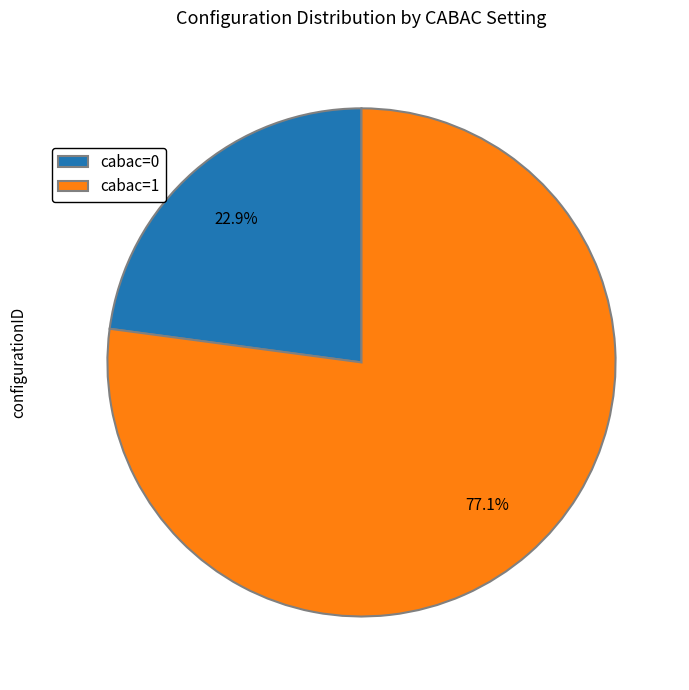

What percentage do cabac=0 and cabac=1 together represent?

100.0%